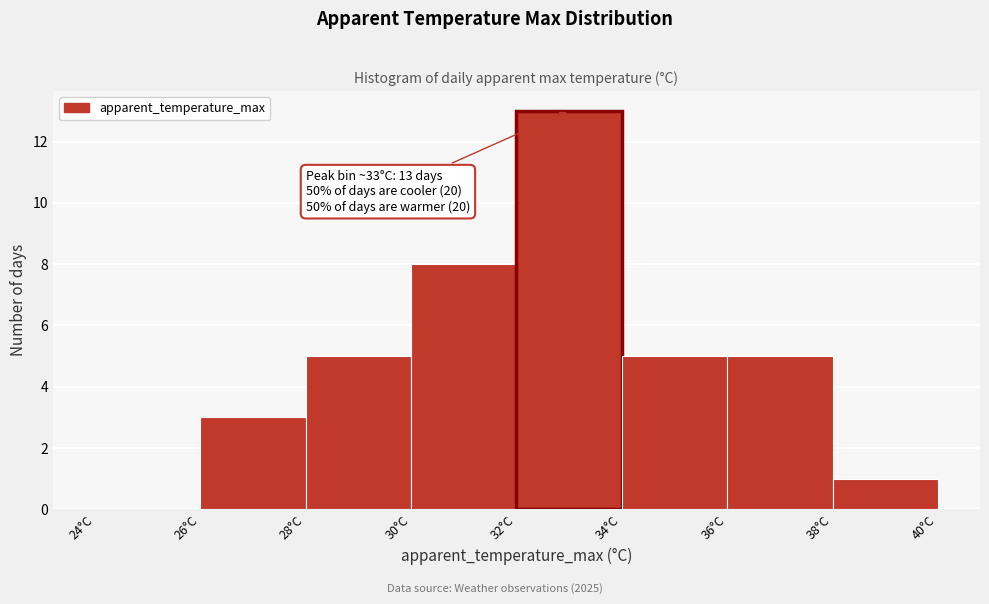

Over which range of the x-axis is the bar tallest?

32 to 34